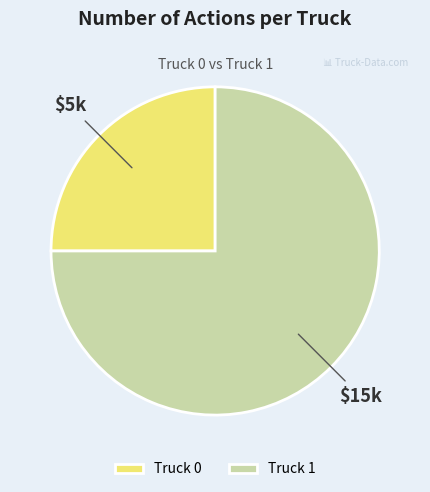

Rank the categories by value from highest to lowest.

Truck 1, Truck 0